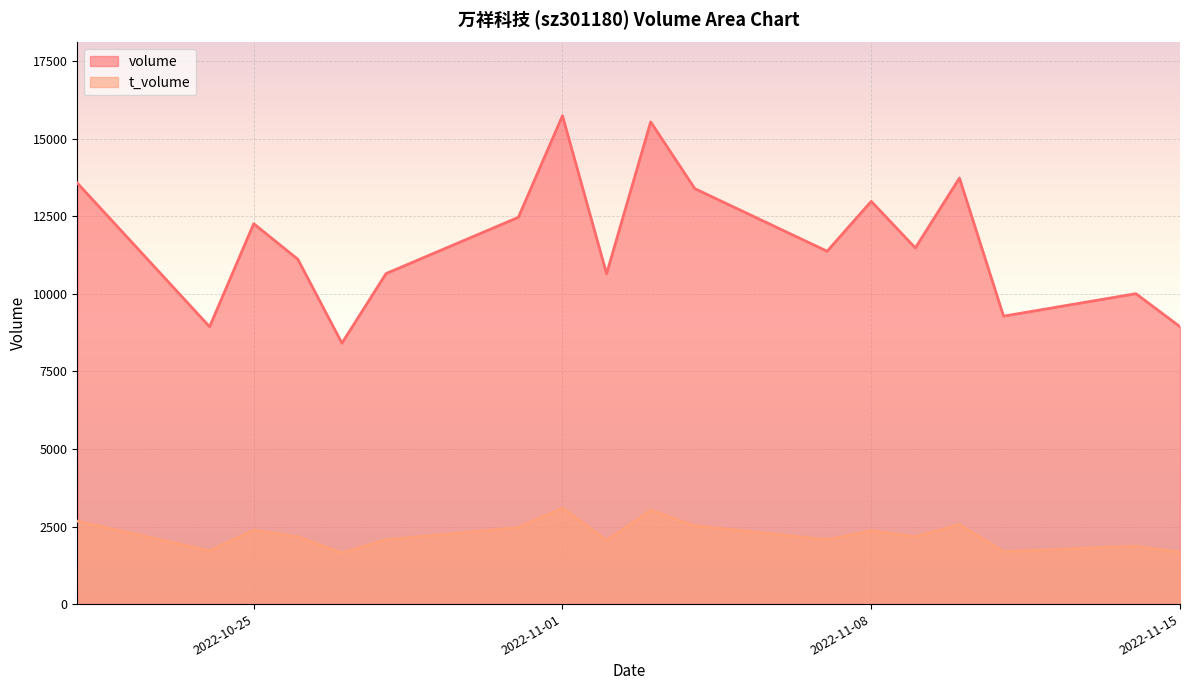

How many data points in volume are less than 11476?

9